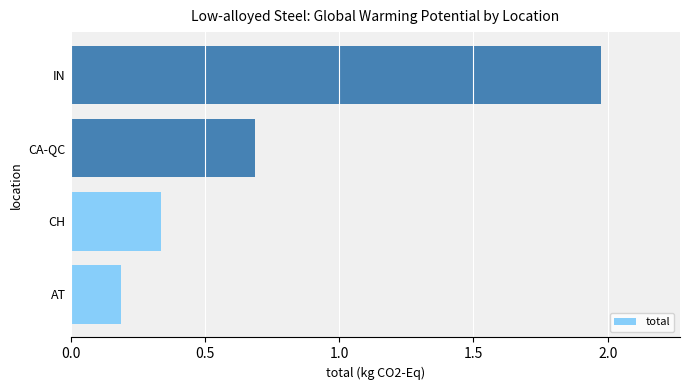

At which label is the value closest to 1?

CA-QC